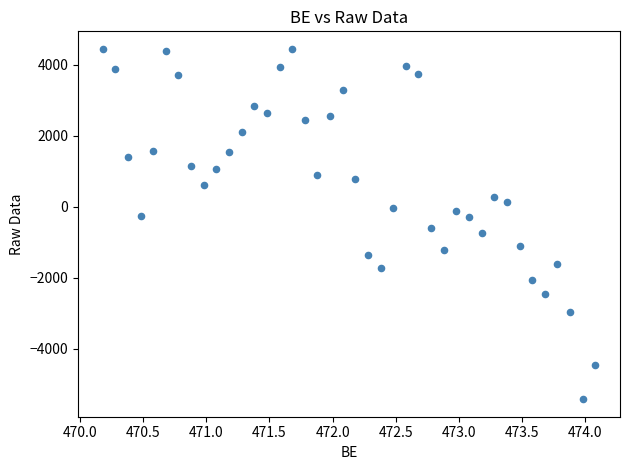

What is the range of X values (max minus min)?

3.9